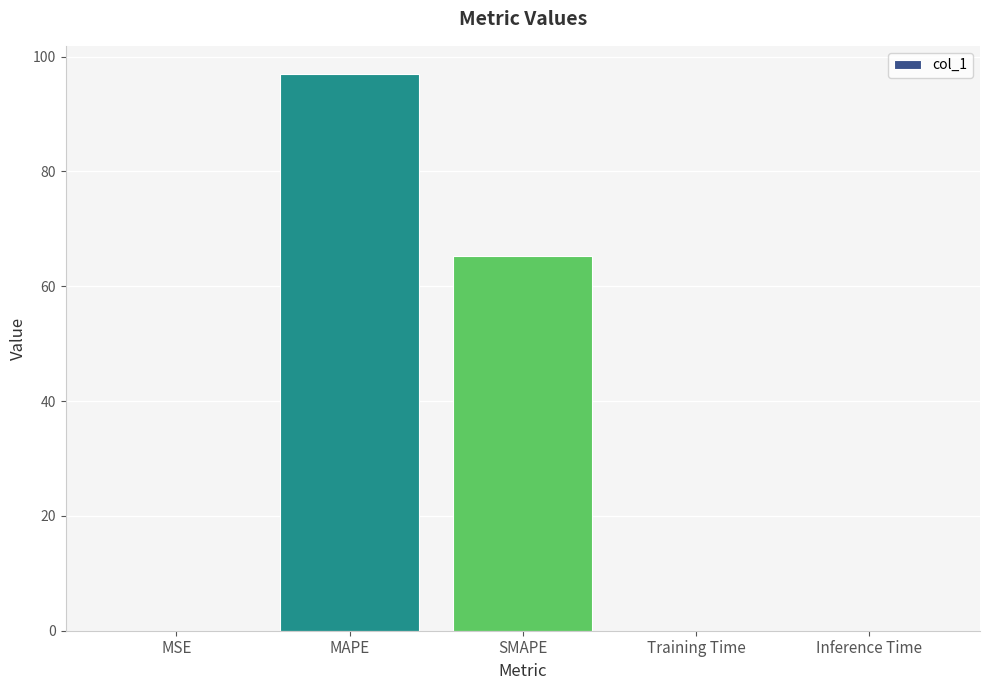

The chart shows a value of 0.0 at Inference Time. True or false?

True